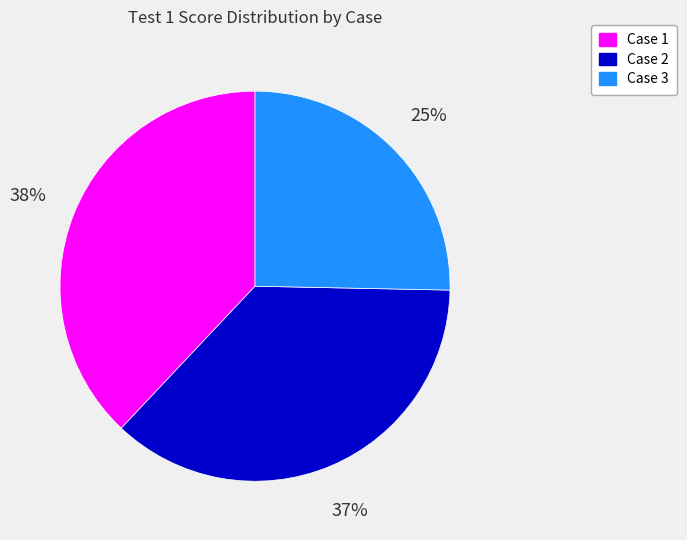

Which slice is the largest?

Case 1